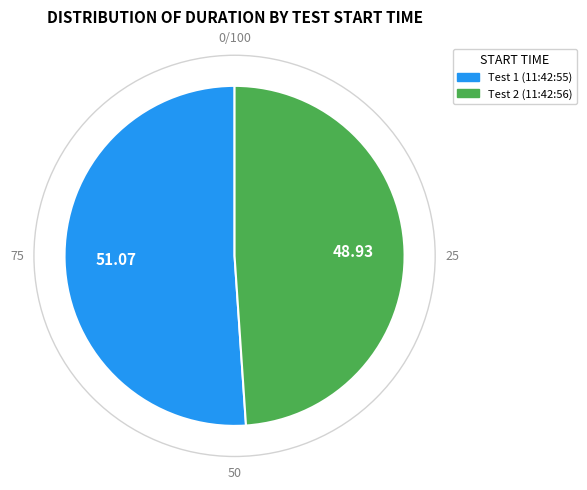

Is there a majority slice in this chart?

Yes